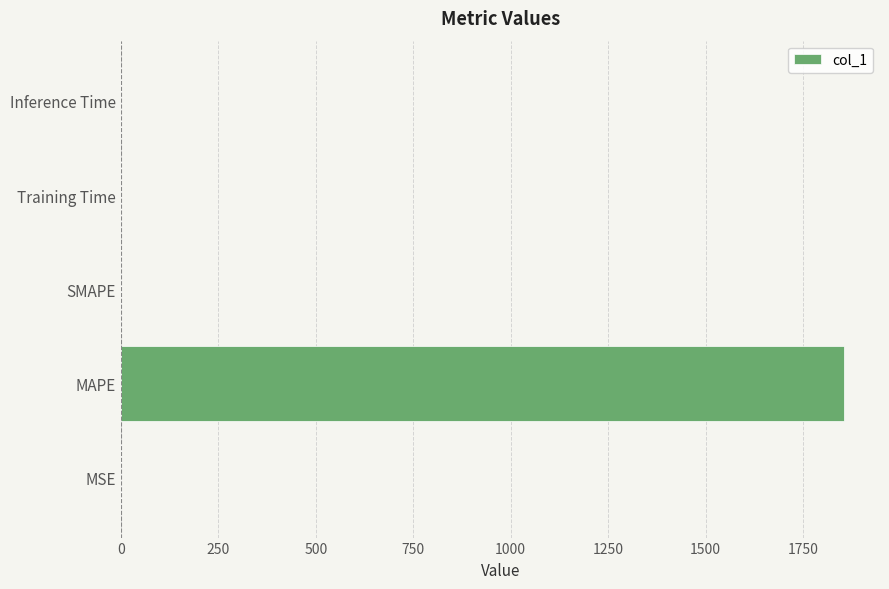

What is the sum of all values?

1856.2